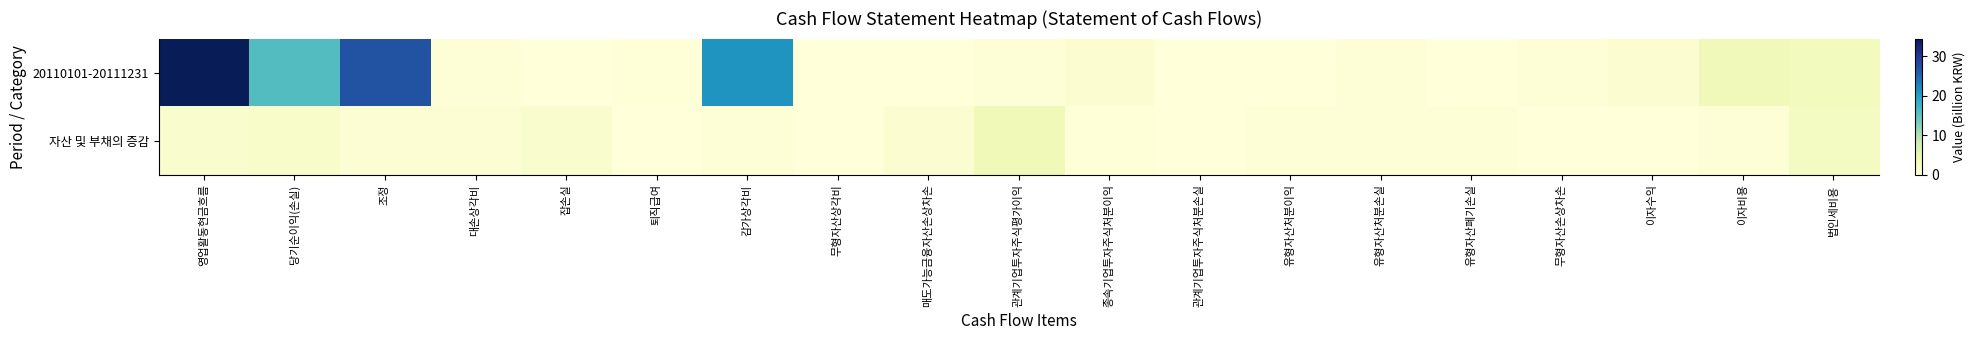

What is the difference between the highest and lowest values at 매도가능금융자산손상차손?

0.8